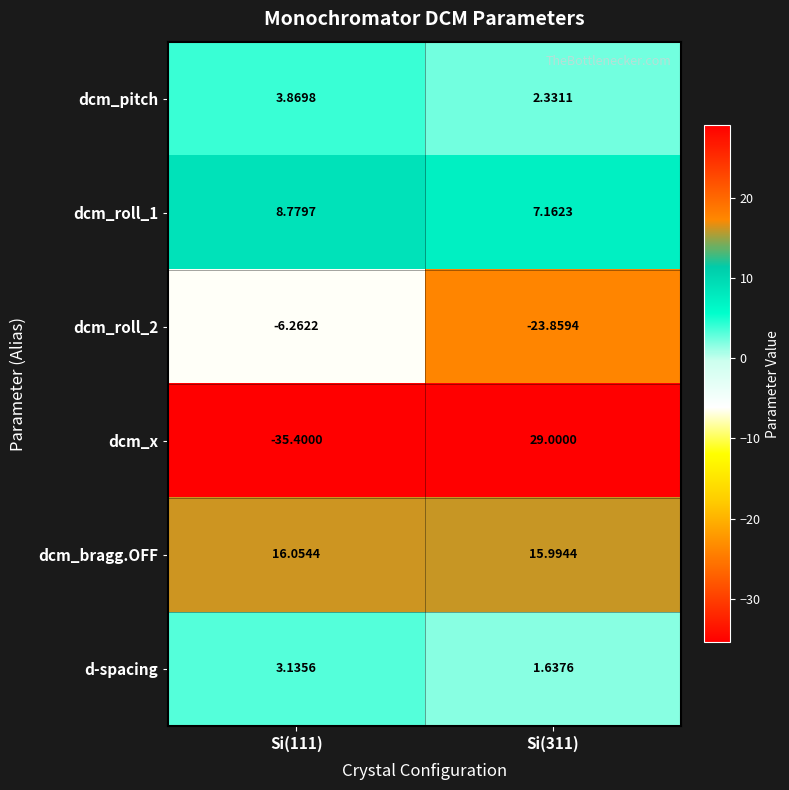

Which series has the largest range (max minus min)?

dcm_x